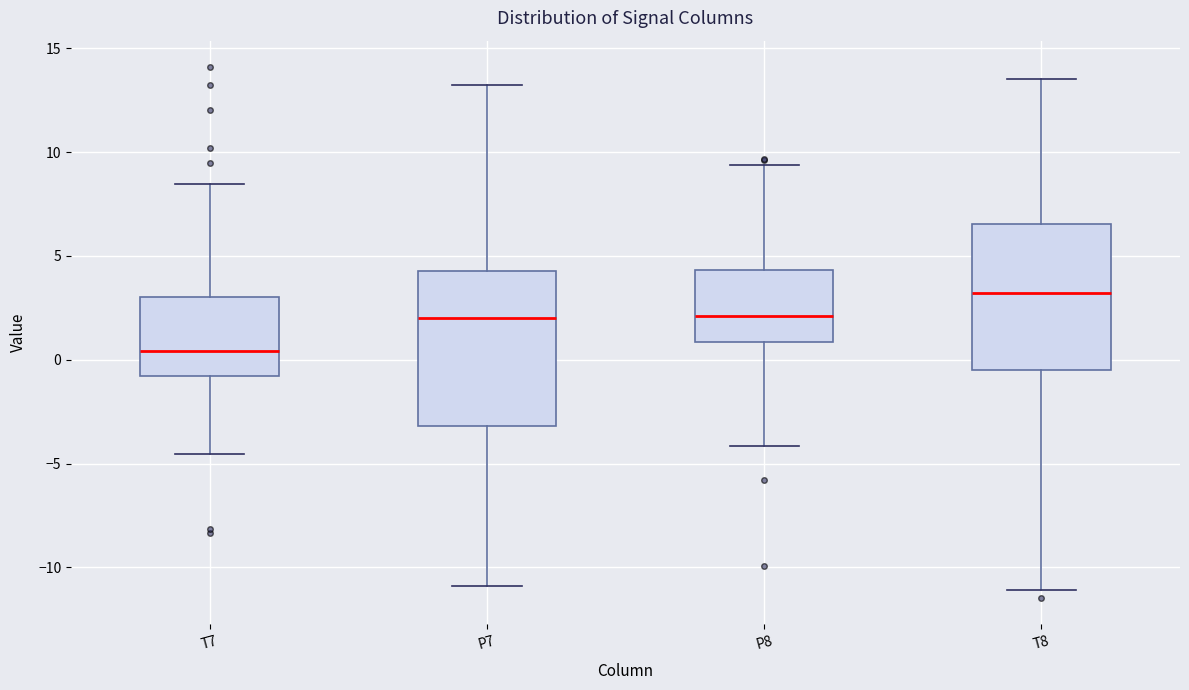

Where is the upper edge of the box for T8 on the y-axis? The values are not printed on the chart, so give them approximately, as read against the axis.

6.5